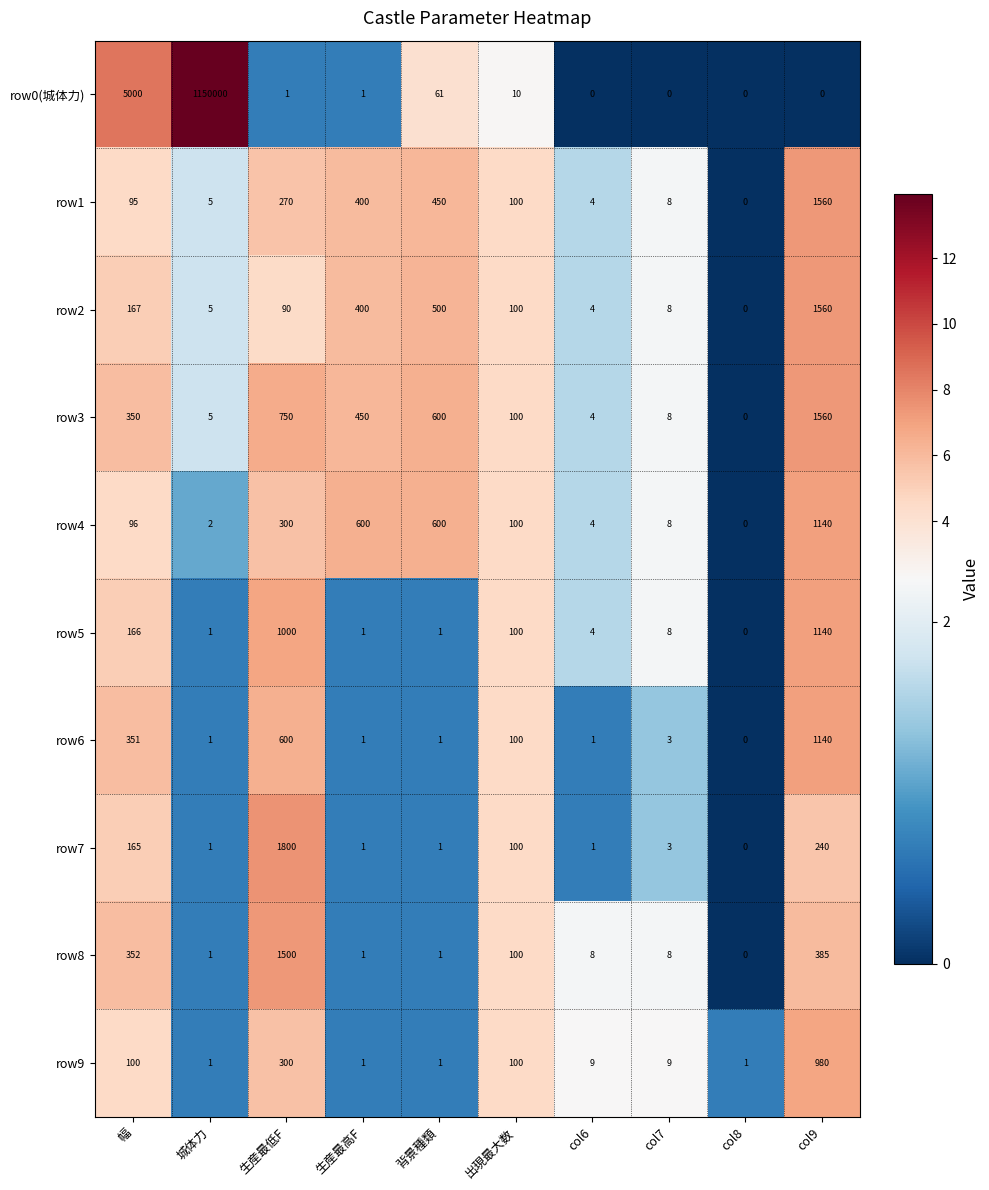

At which label does row8 first exceed 8?

幅